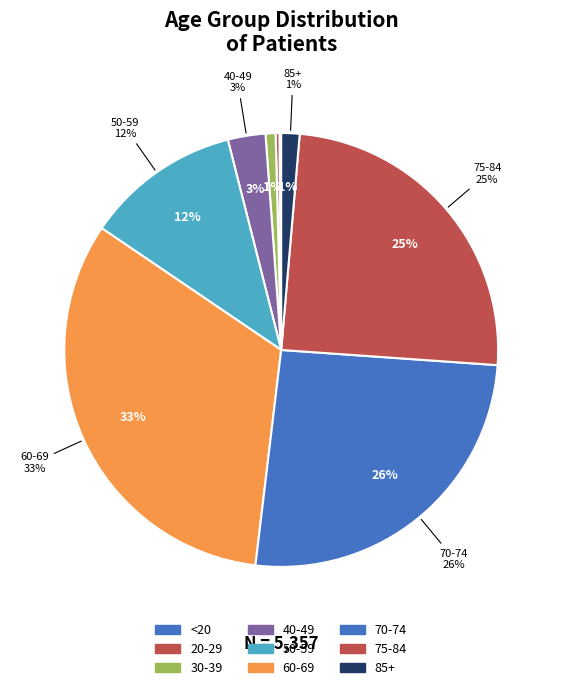

Is it true that <20 is 0% of the pie?

True